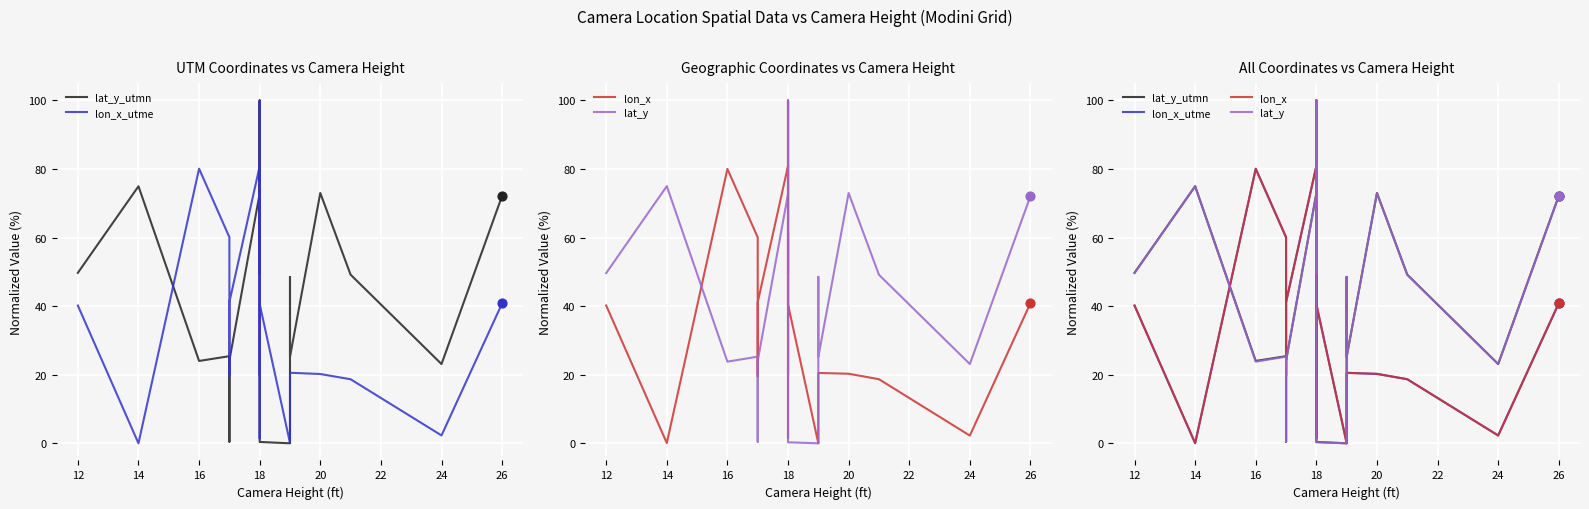

Which series contains the highest Y value?

lat_y_utmn